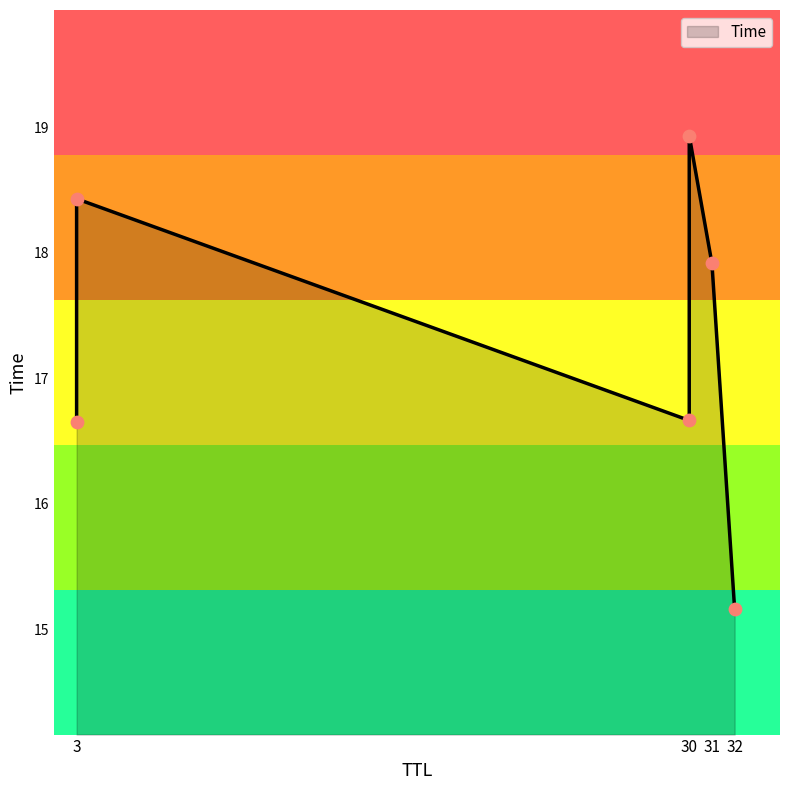

Between 32 and 30, which is larger?

30